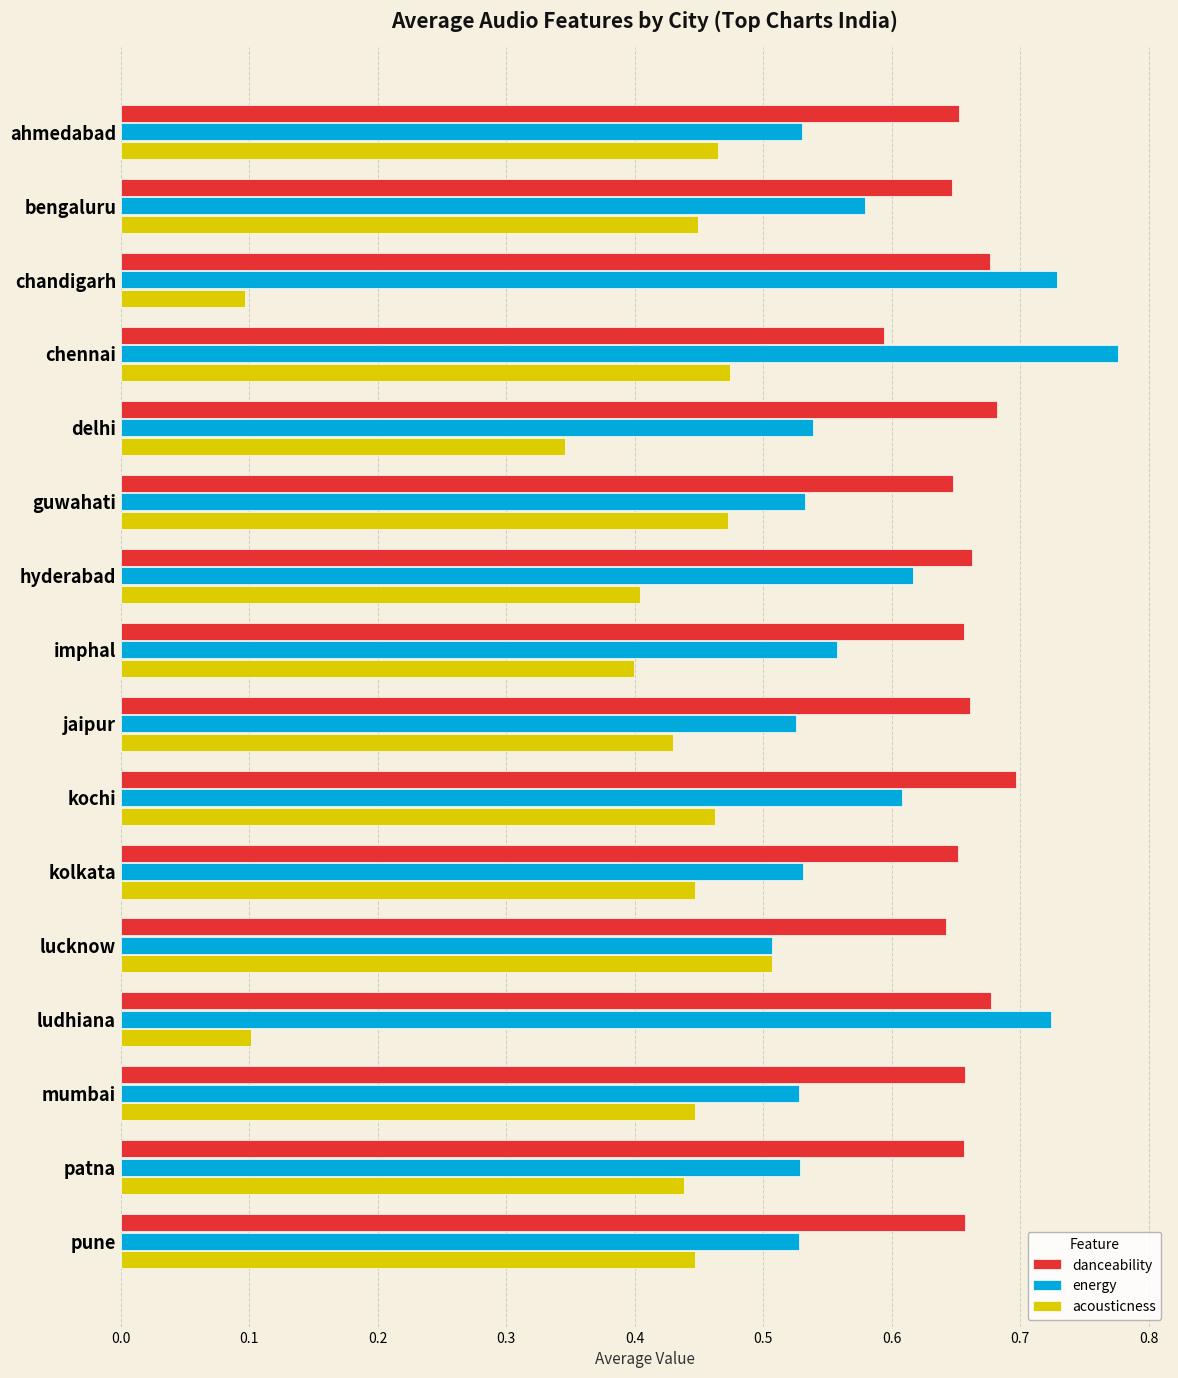

Which series has the largest total across all categories?

danceability